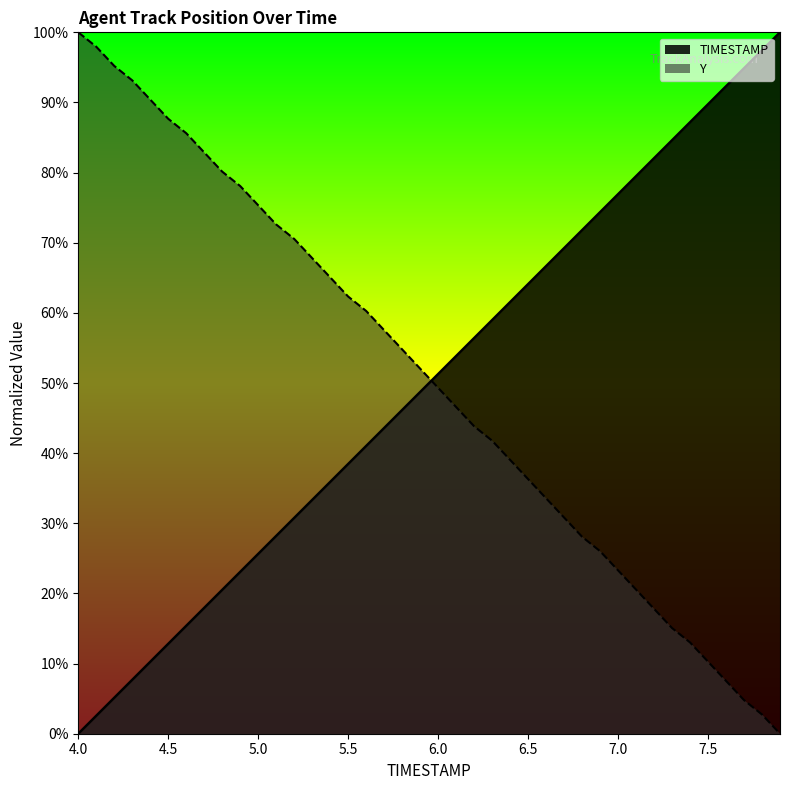

How many values in the Y series exceed 52?

20